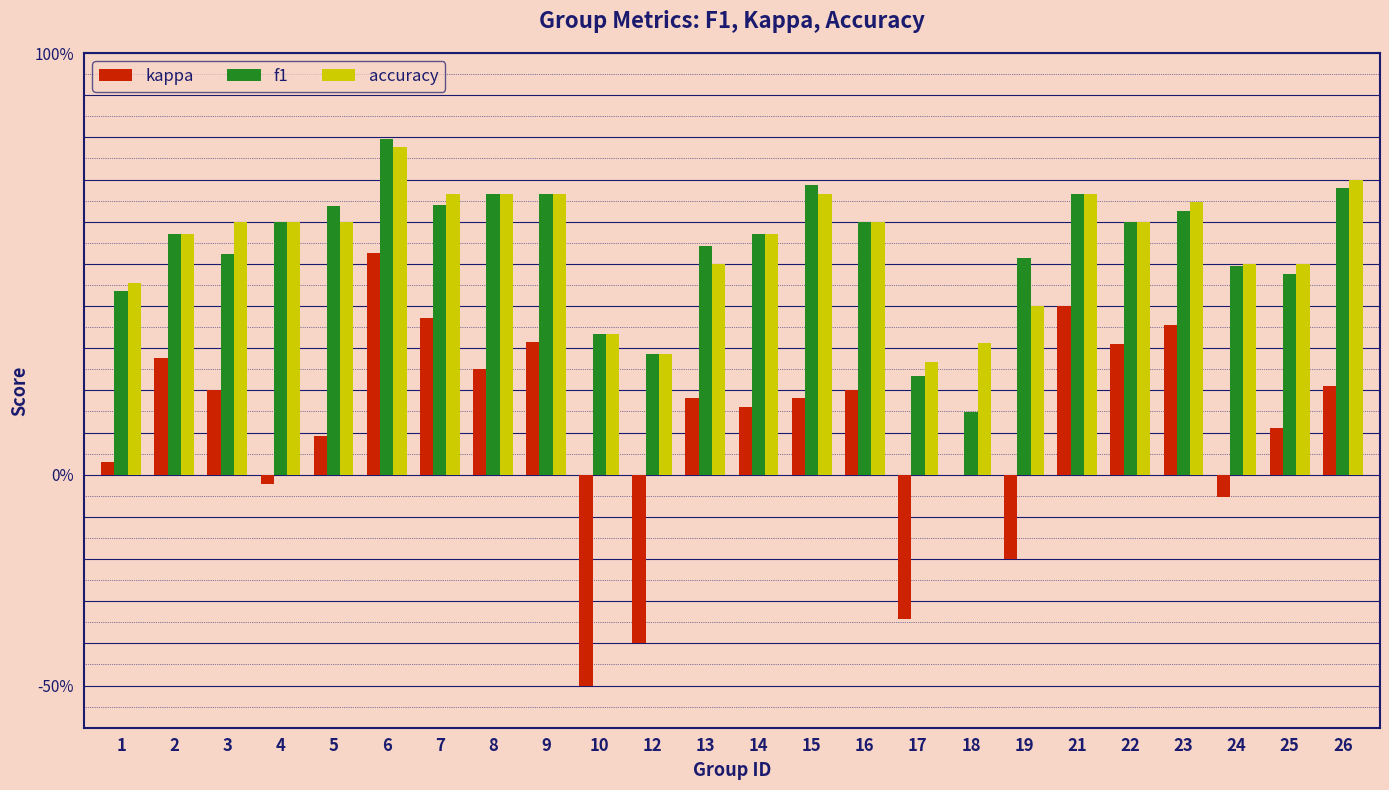

Reading left to right, transcribe all the data shown in this chart.

kappa: 0.0	0.3	0.2	-0.0	0.1	0.5	0.4	0.2	0.3	-0.5	-0.4	0.2	0.2	0.2	0.2	-0.3	0.0	-0.2	0.4	0.3	0.4	-0.1	0.1	0.2
f1: 0.4	0.6	0.5	0.6	0.6	0.8	0.6	0.7	0.7	0.3	0.3	0.5	0.6	0.7	0.6	0.2	0.1	0.5	0.7	0.6	0.6	0.5	0.5	0.7
accuracy: 0.5	0.6	0.6	0.6	0.6	0.8	0.7	0.7	0.7	0.3	0.3	0.5	0.6	0.7	0.6	0.3	0.3	0.4	0.7	0.6	0.6	0.5	0.5	0.7